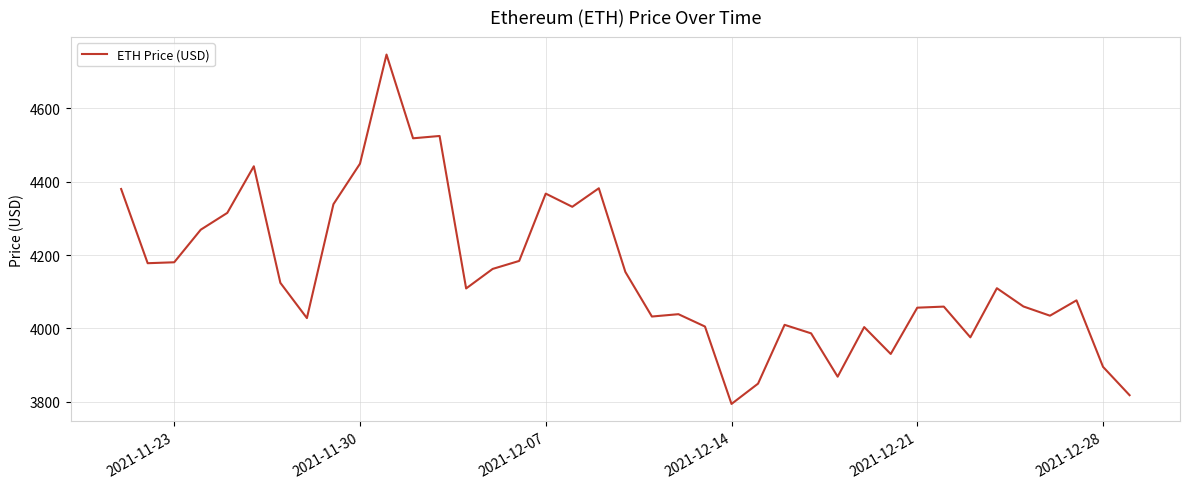

True or false: there are more than 1 points higher than both neighbors.

True